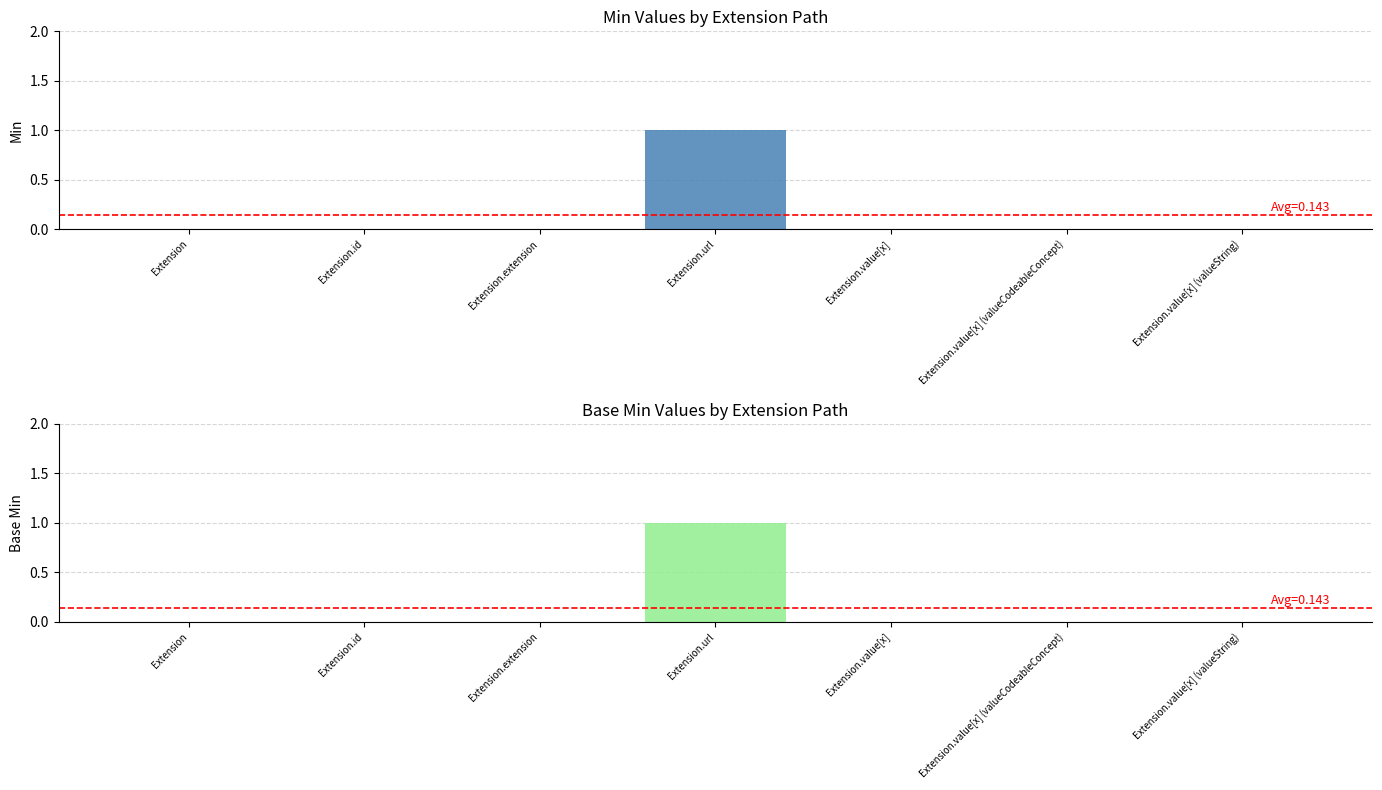

Reading right to left, extract all data points from this chart.

Min: Extension.value[x] (valueString)=0	Extension.value[x] (valueCodeableConcept)=0	Extension.value[x]=0	Extension.url=1	Extension.extension=0	Extension.id=0	Extension=0
Base Min: Extension.value[x] (valueString)=0	Extension.value[x] (valueCodeableConcept)=0	Extension.value[x]=0	Extension.url=1	Extension.extension=0	Extension.id=0	Extension=0